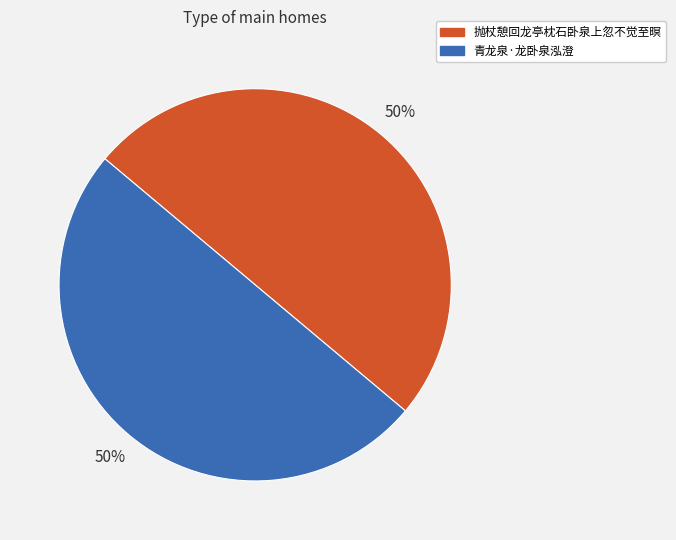

The 抛杖憩回龙亭枕石卧泉上忽不觉至暝 slice represents 64% of the pie. True or false?

False